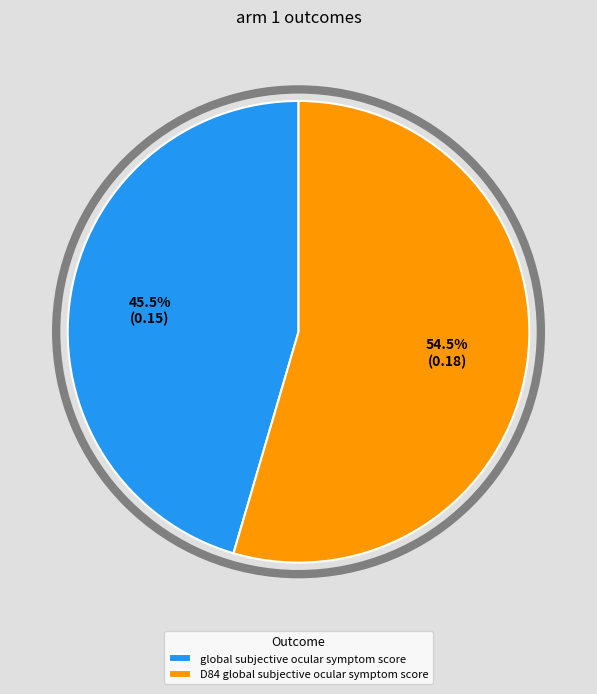

Rank the categories by value from lowest to highest.

global subjective ocular symptom score, D84 global subjective ocular symptom score